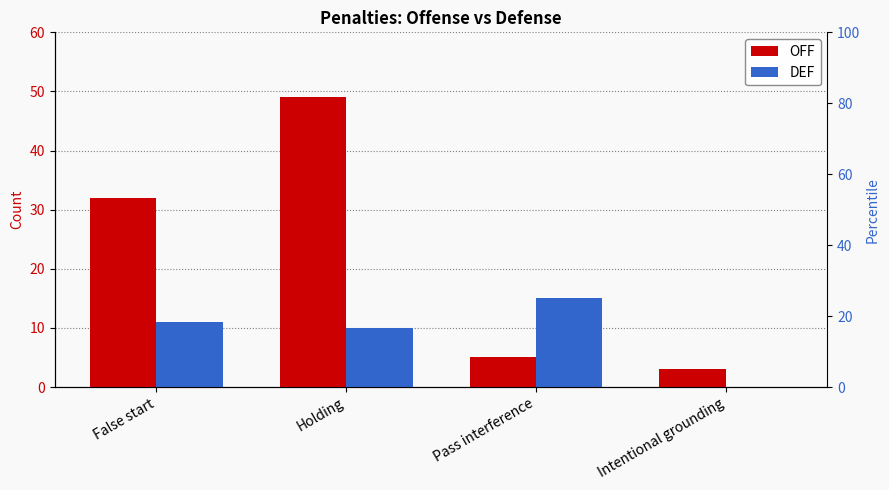

True or false: DEF has a value of 11 at False start.

True